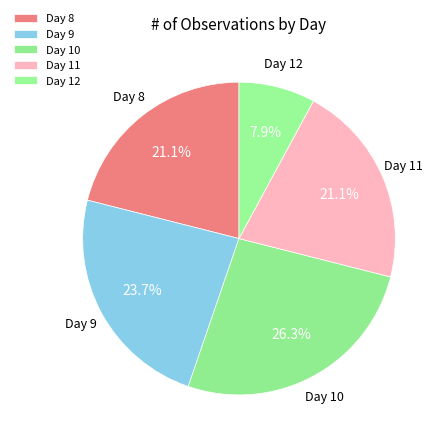

Which category has the biggest portion of the pie?

Day 10